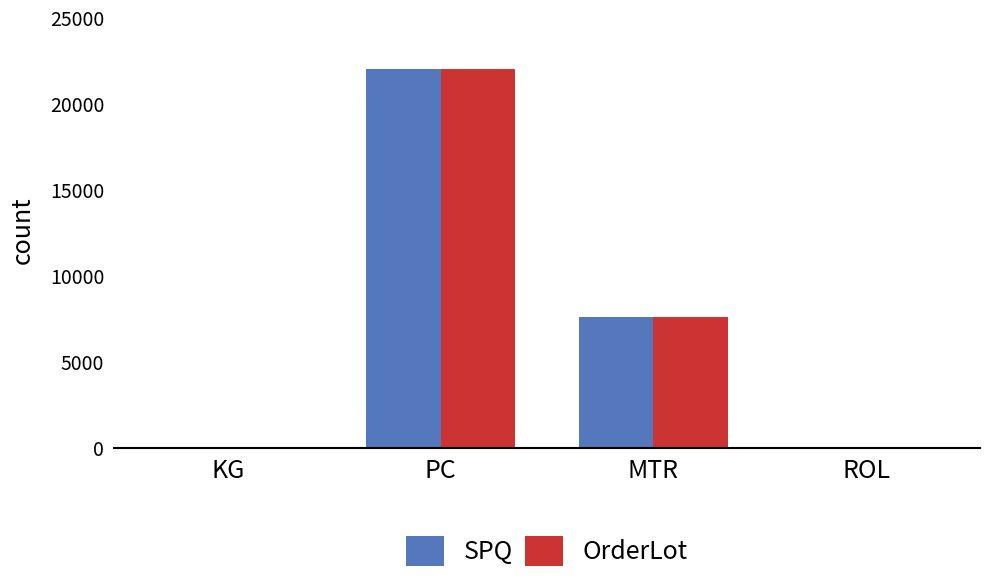

Read the OrderLot value at ROL.

20